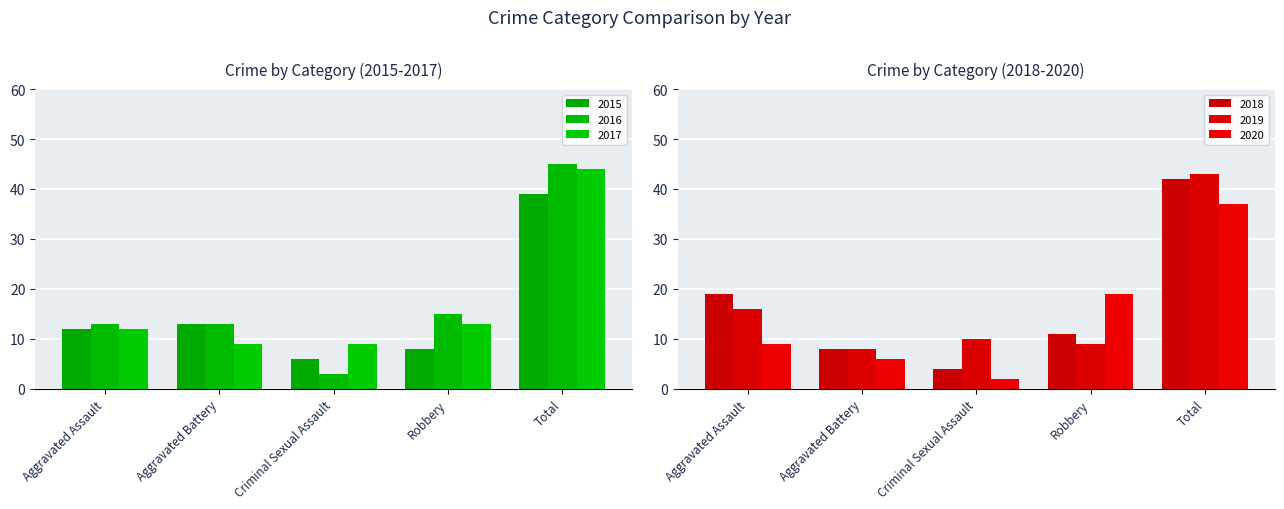

Which label corresponds to the largest value in the chart?

Total